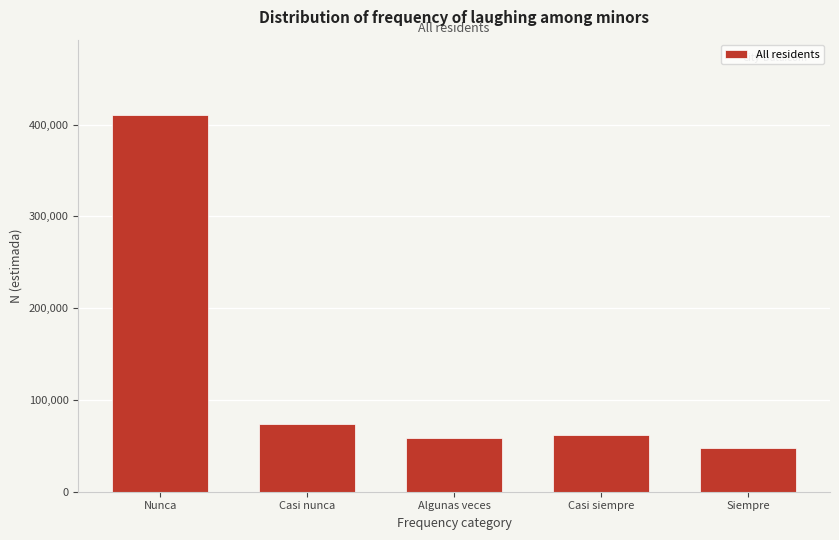

Reading right to left, extract all data points from this chart.

47992	61714	59032	74009	410413